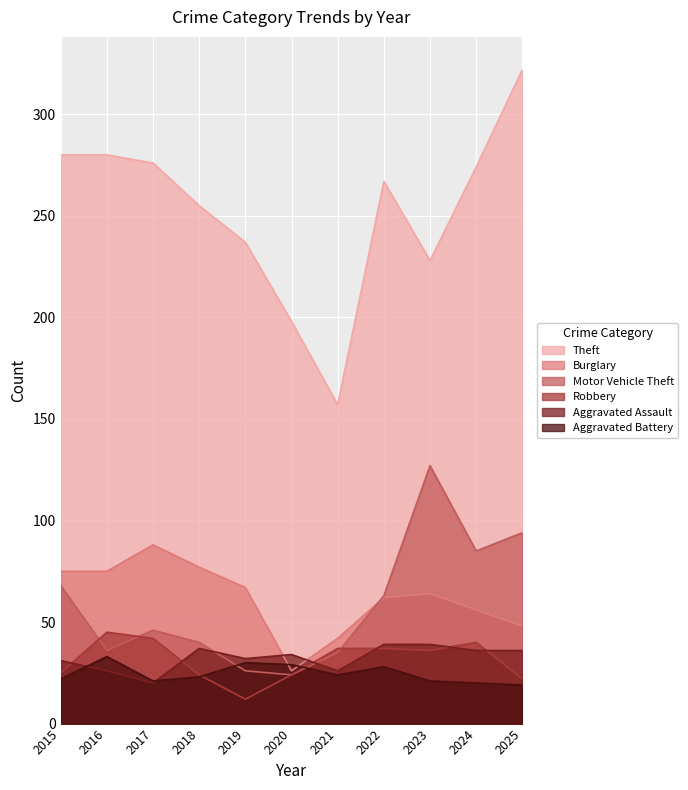

How many lines are shown in the chart?

6